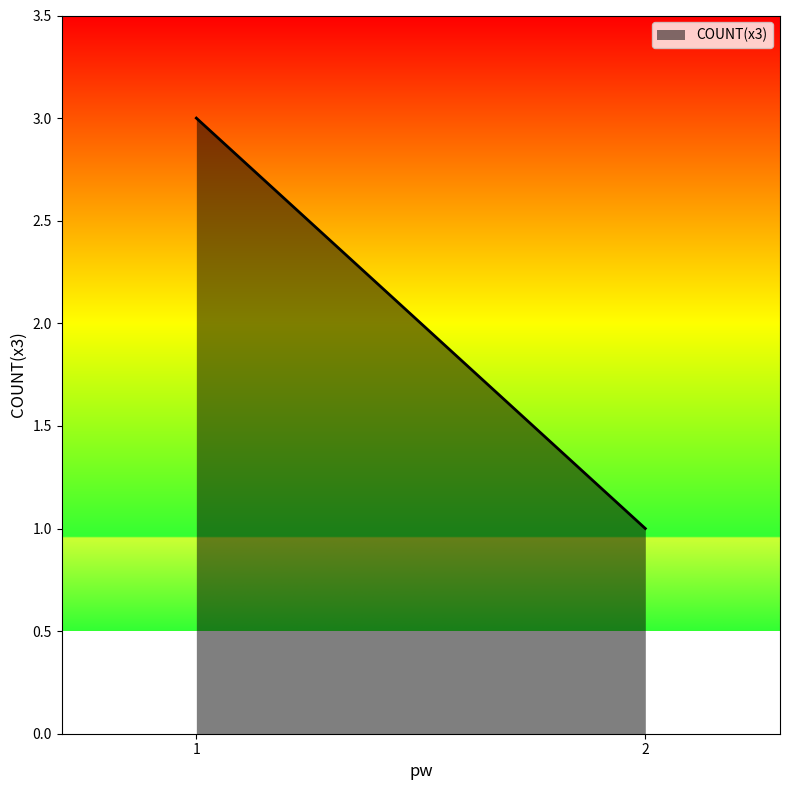

What is the ratio of the value at 2 to the value at 1?

0.3